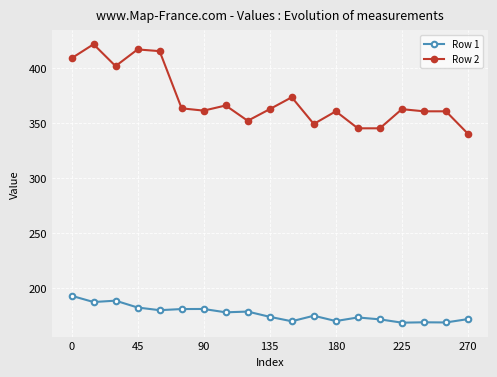

What is the value of the Row 1 point at the 13th from the left?

170.0